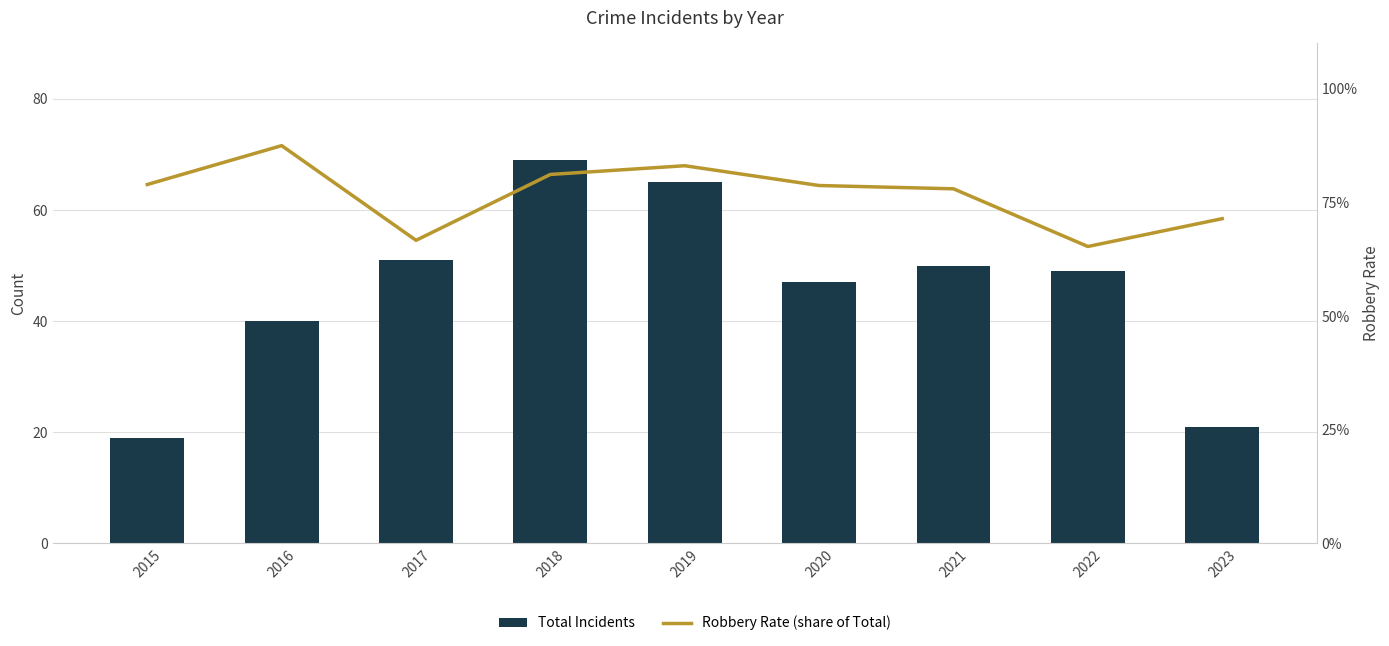

Count the number of categories in the chart.

9